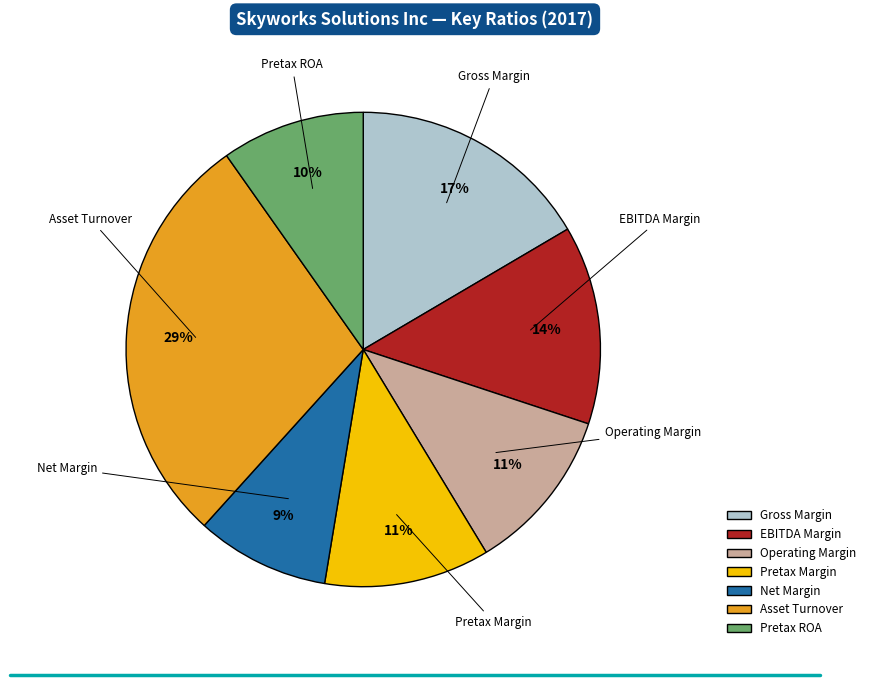

To the nearest percent, what portion does Pretax ROA represent?

10%